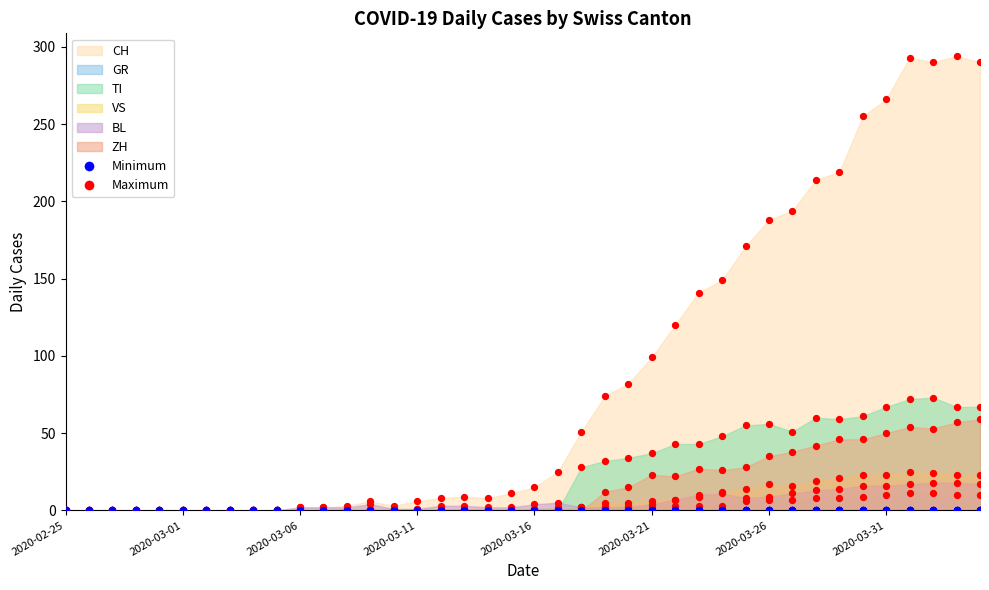

What are all the series names shown in the legend?

CH, GR, TI, VS, BL, ZH